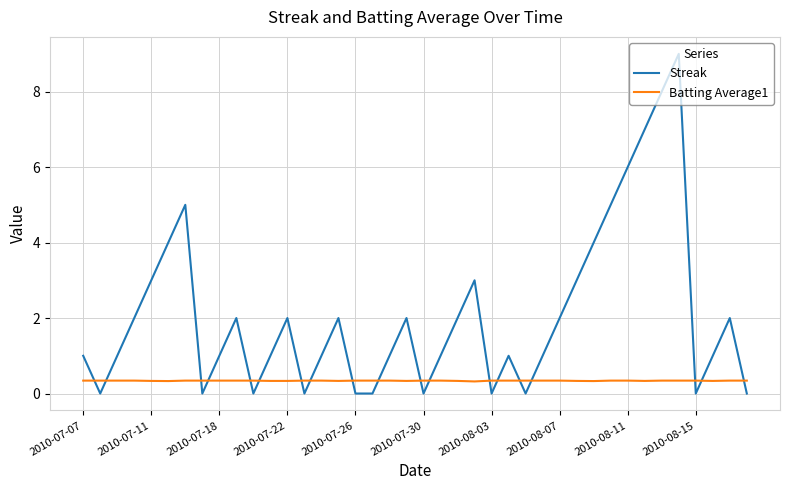

True or false: Batting Average1 and Streak intersect in this chart.

True